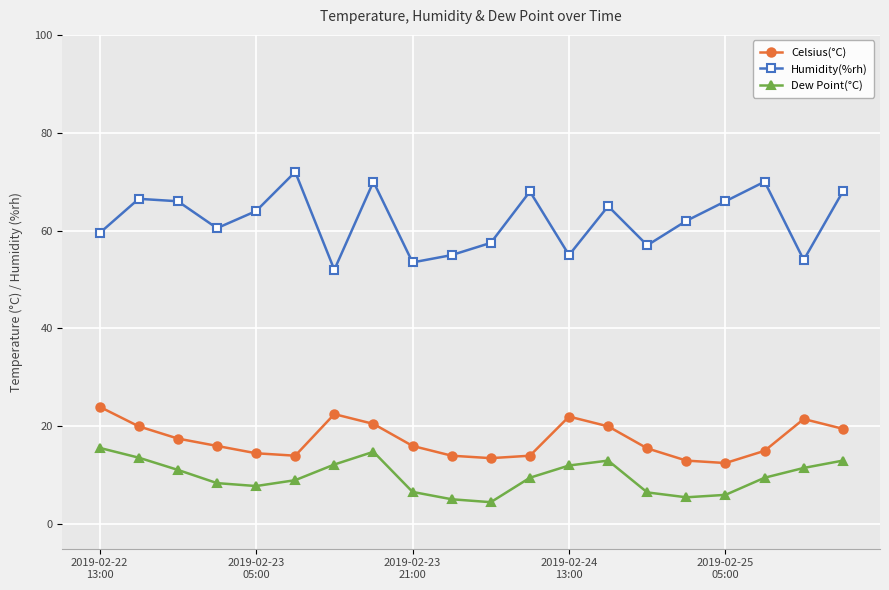

What is the difference between the maximum and minimum values in the Humidity(%rh) series?

20.0